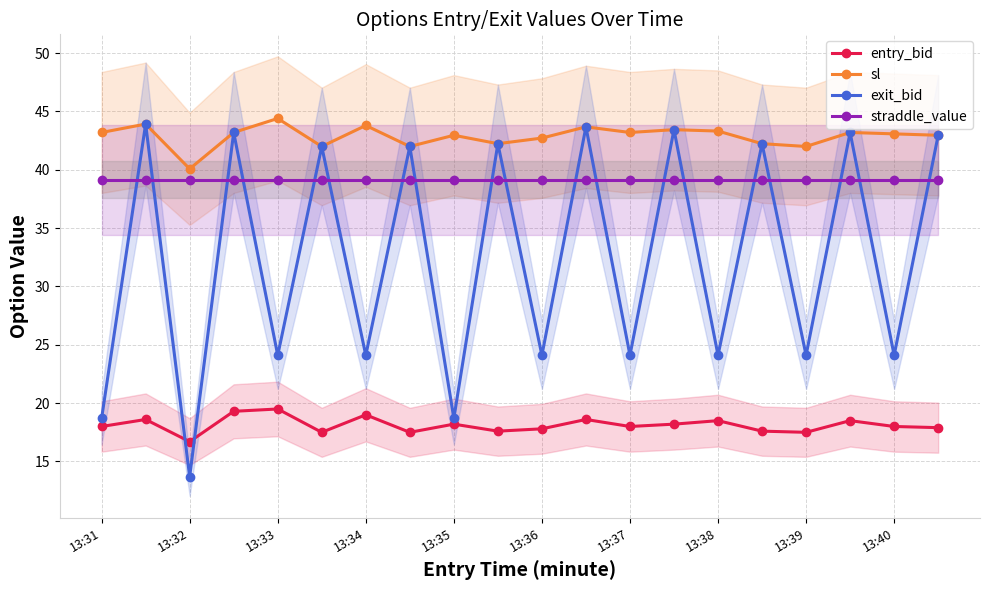

In entry_bid, how many points are higher than both neighbors (excluding endpoints)?

7